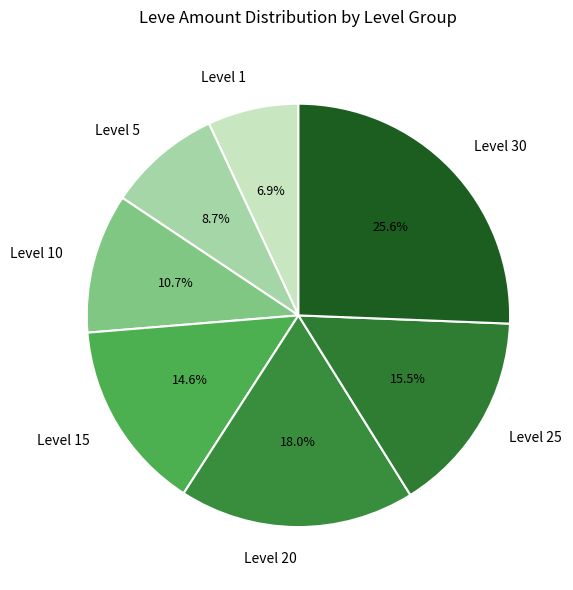

Rank the categories by value from highest to lowest.

Level 30, Level 20, Level 25, Level 15, Level 10, Level 5, Level 1